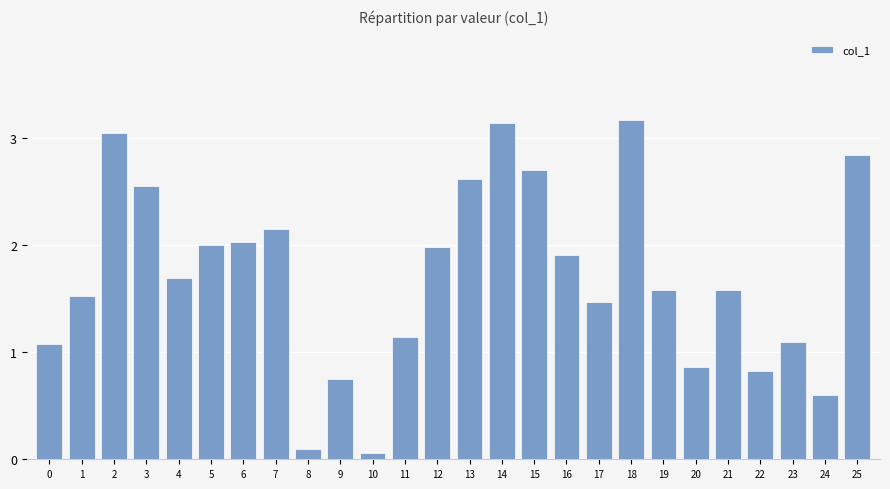

True or false: the data shows 1.7 at 4.

True